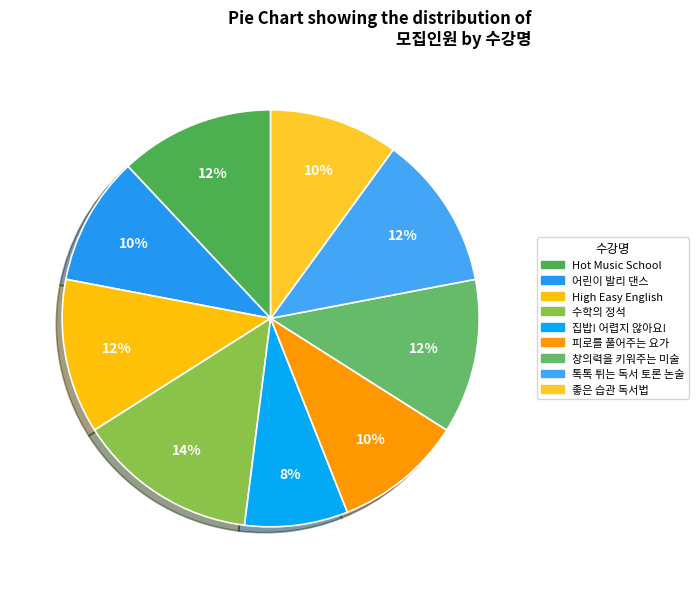

Is there any slice that represents more than half of the pie?

No